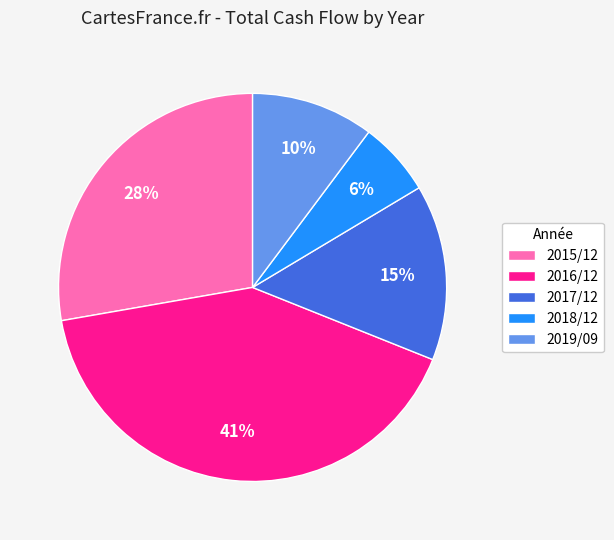

To the nearest percent, what is the average slice percentage?

20%